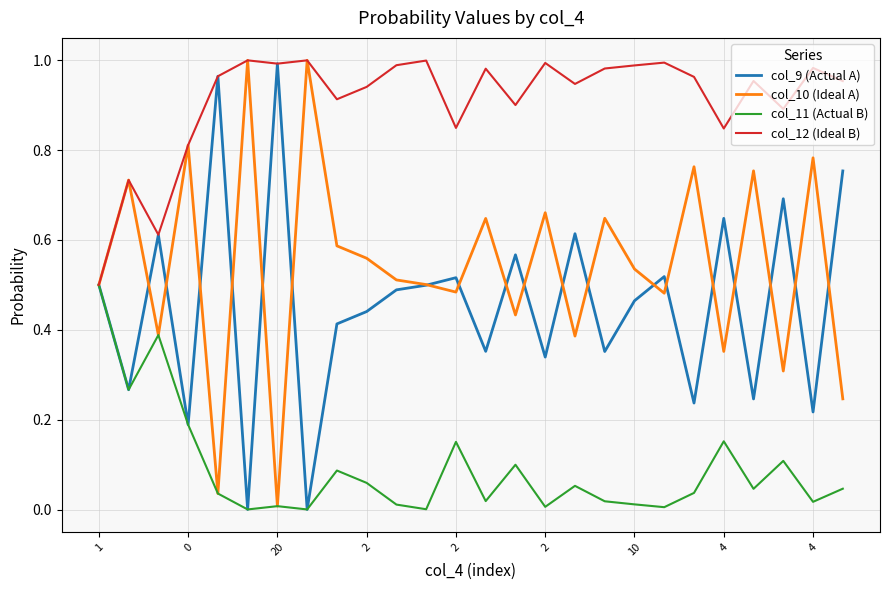

Which series has the largest total across all categories?

col_12 (Ideal B)